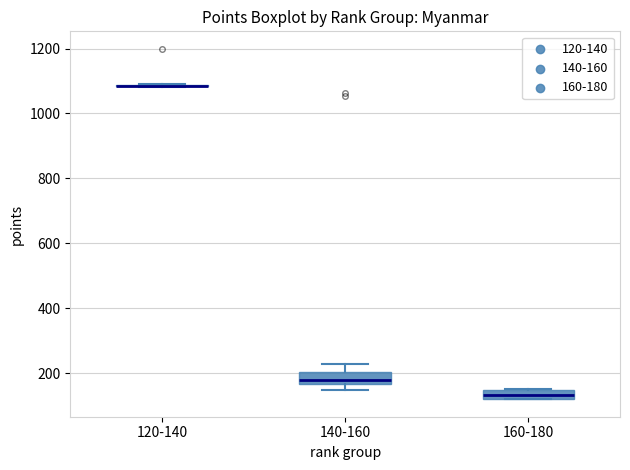

Where is the upper edge of the box for 140-160 on the y-axis? The values are not printed on the chart, so give them approximately, as read against the axis.

200